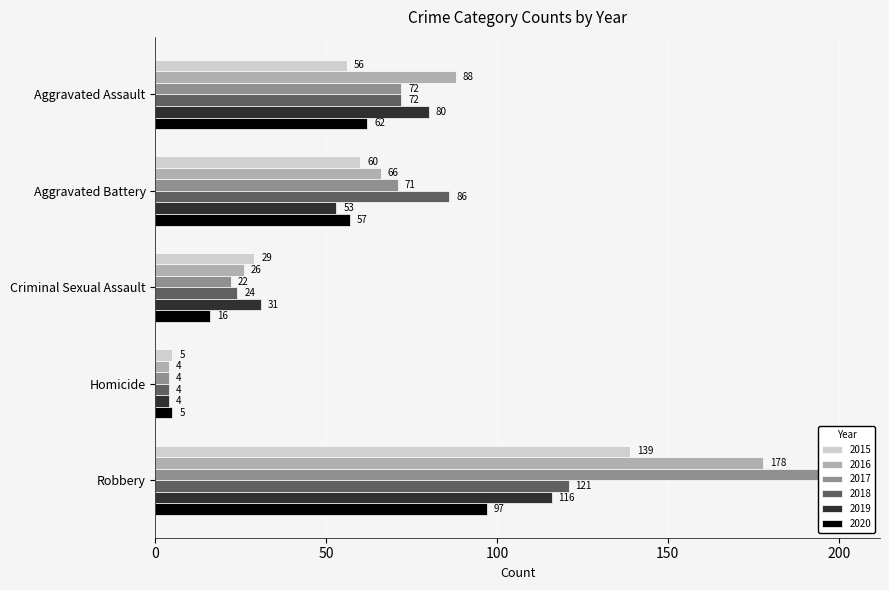

At Aggravated Assault, list the series in order from smallest to largest.

2015, 2020, 2017, 2018, 2019, 2016